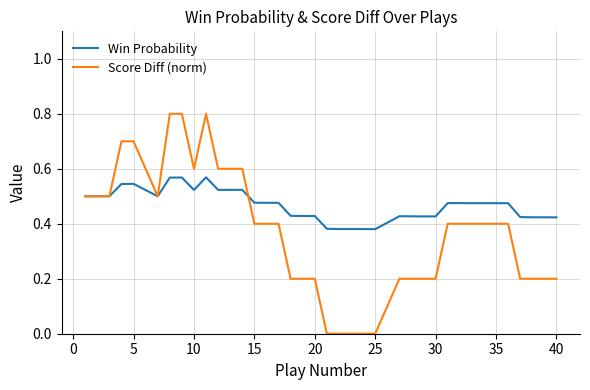

Which series has the largest range (max minus min)?

Score Diff (norm)